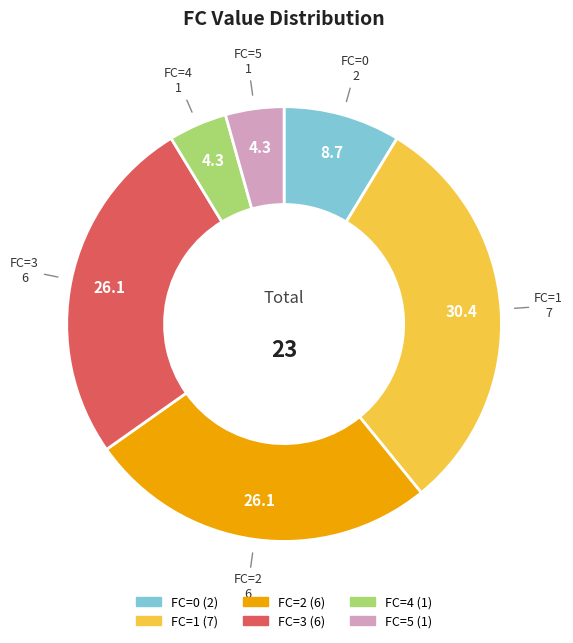

Count the number of slices in the pie.

6